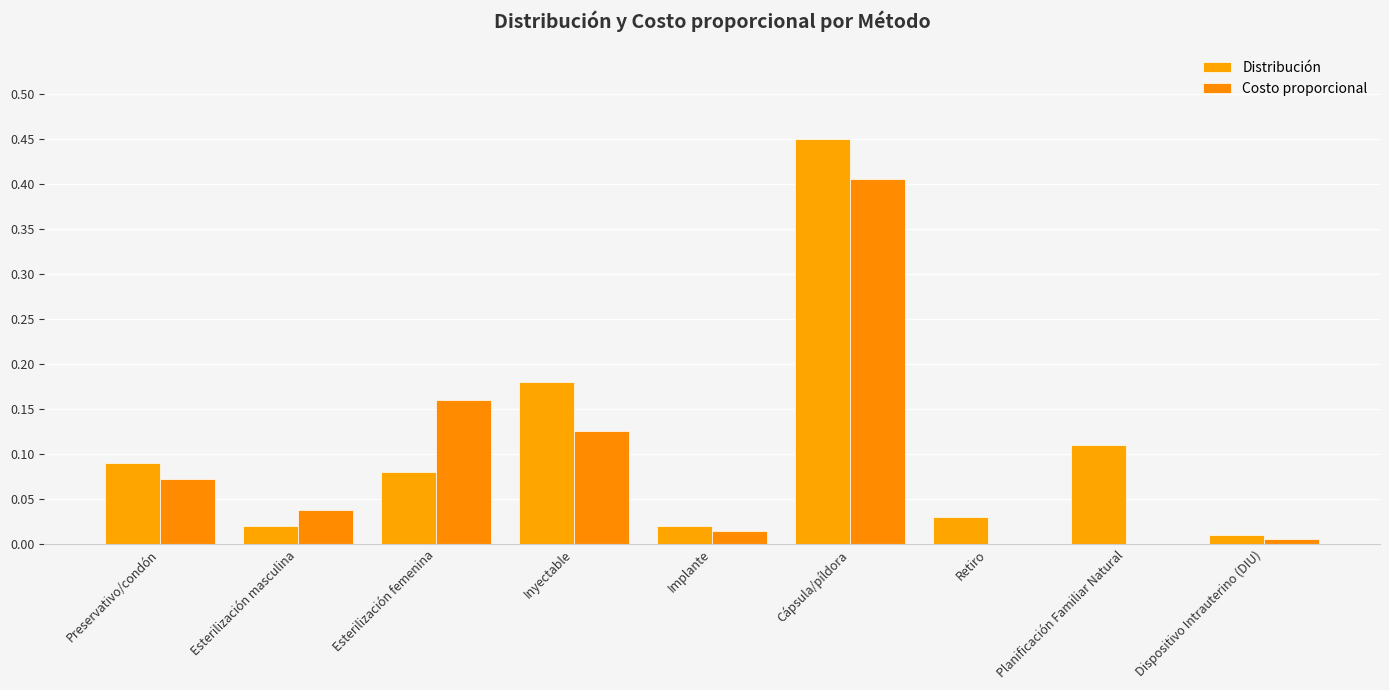

What is the label of the 2nd bar from the left?

Esterilización masculina